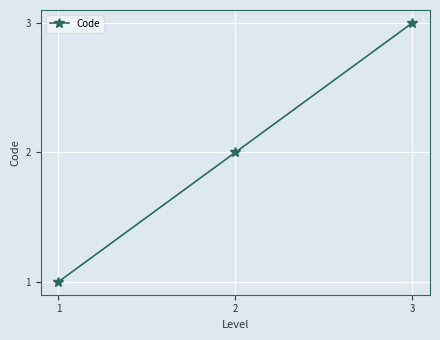

What is the smallest value displayed?

1